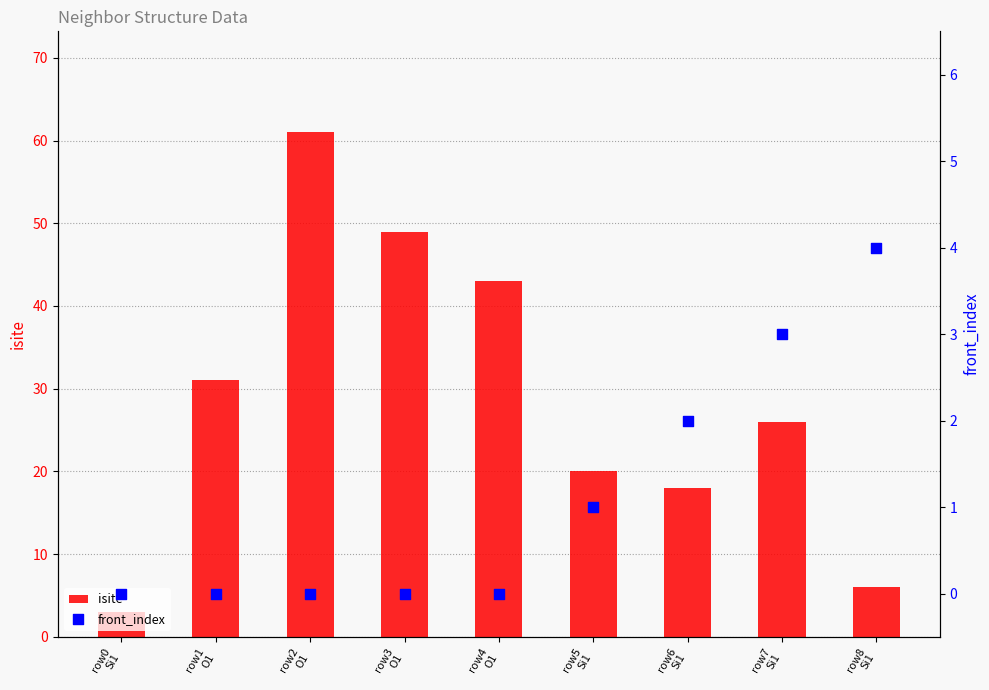

Which series has the largest Y range (max minus min)?

isite